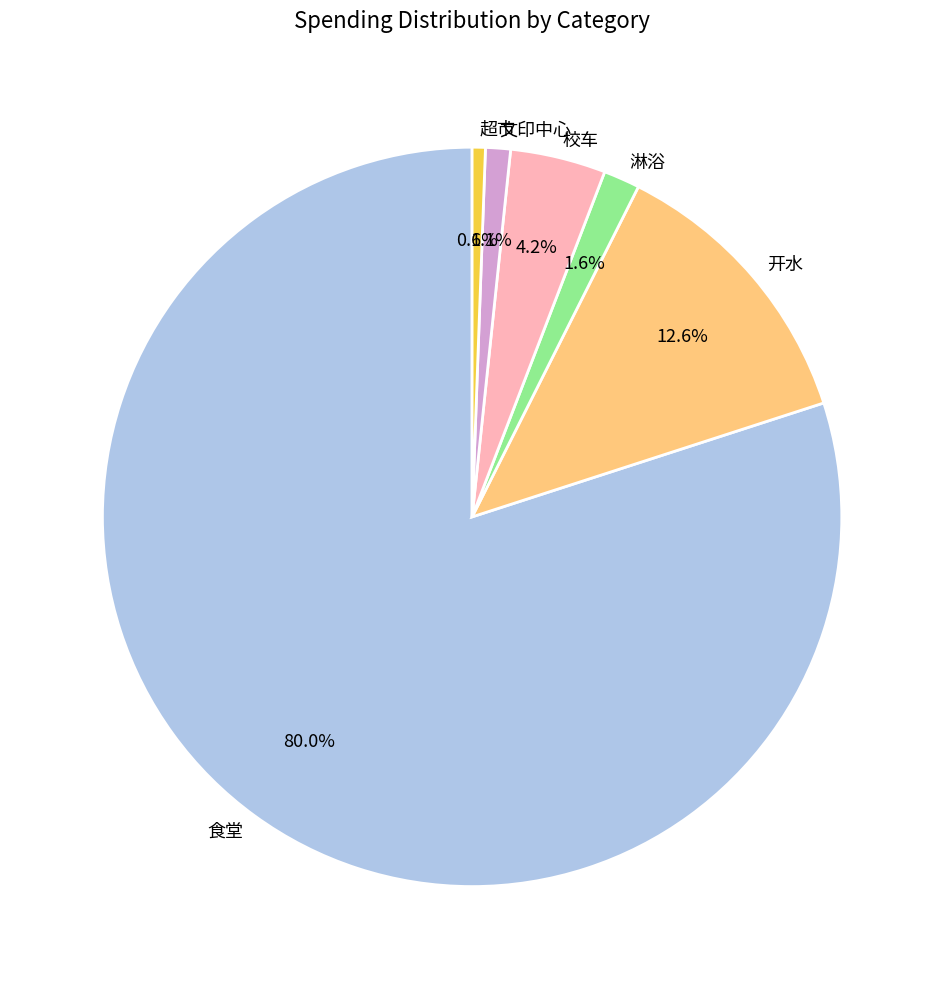

How many slices are in this pie chart?

6